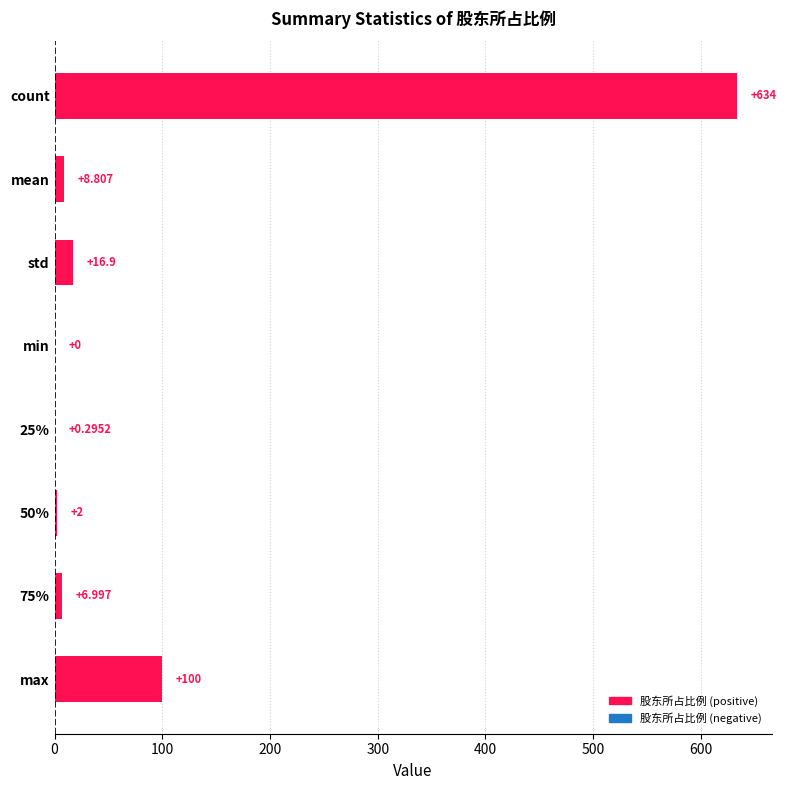

Between max and 25%, which is larger?

max